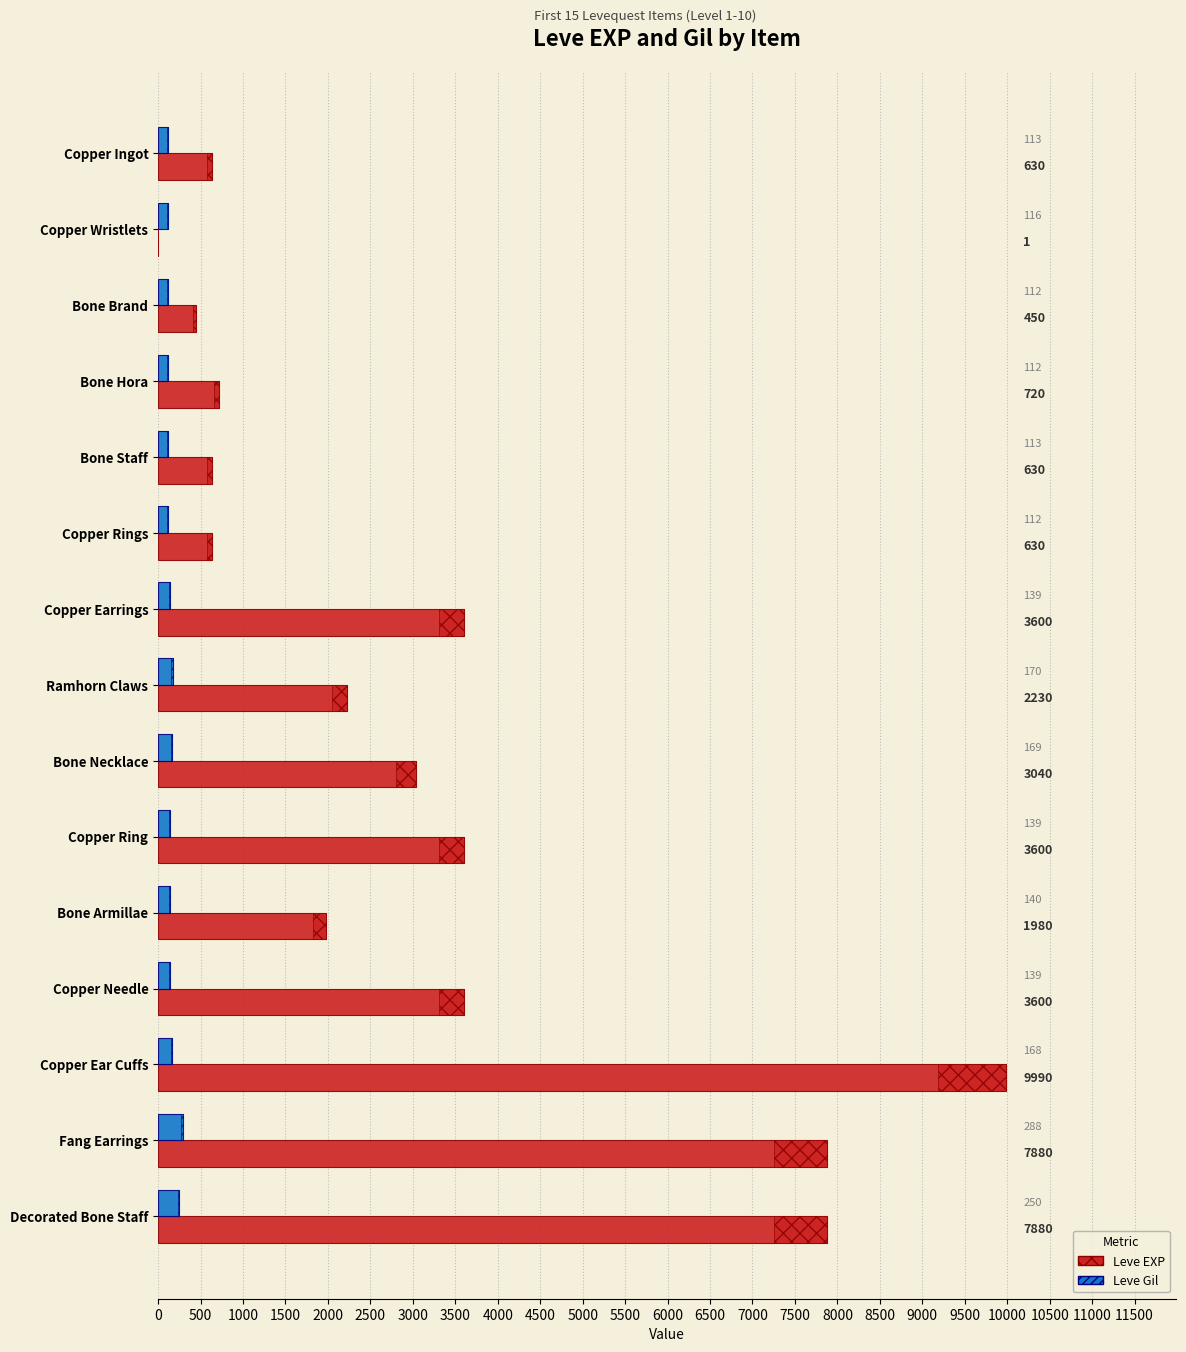

The value of Leve EXP at Copper Ingot is 630. True or false?

True